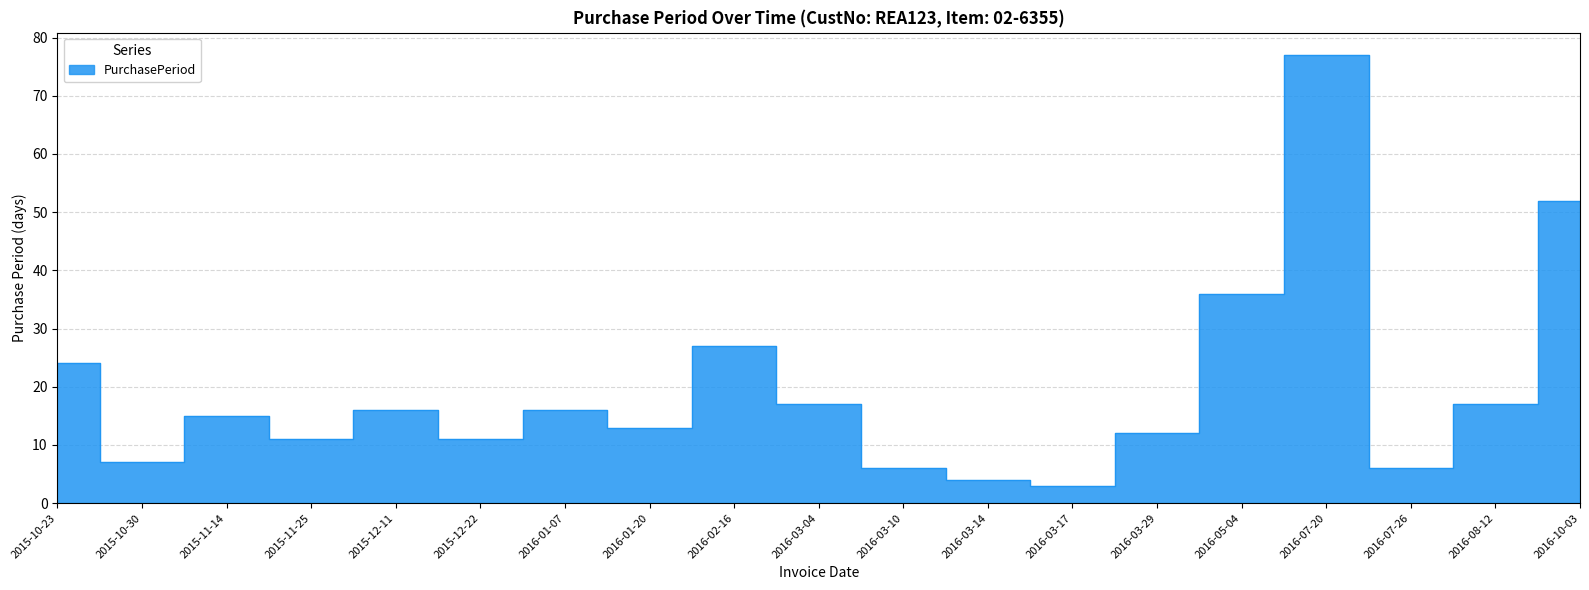

What is the ratio of the value at 2015-10-23 to the value at 2016-03-04?

1.4